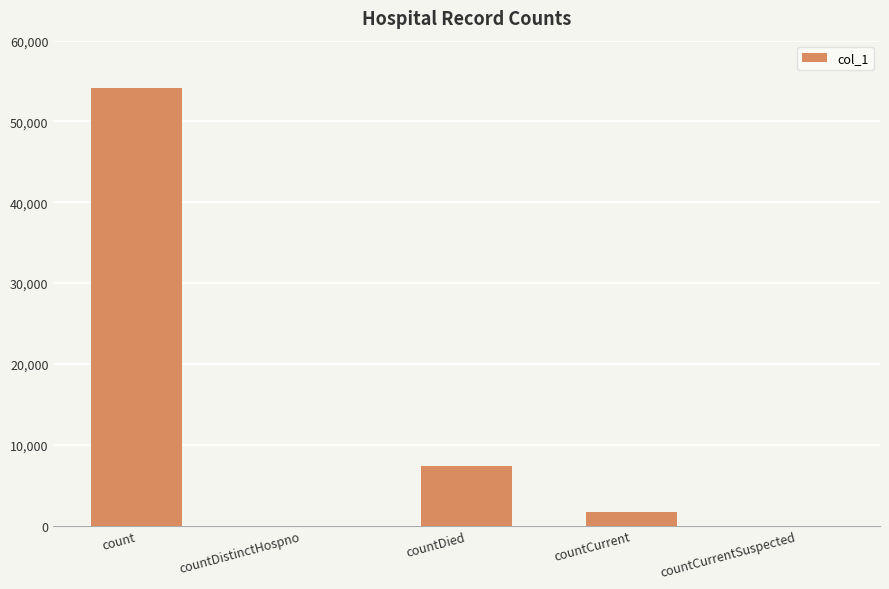

Between countCurrent and countDistinctHospno, which is larger?

countCurrent